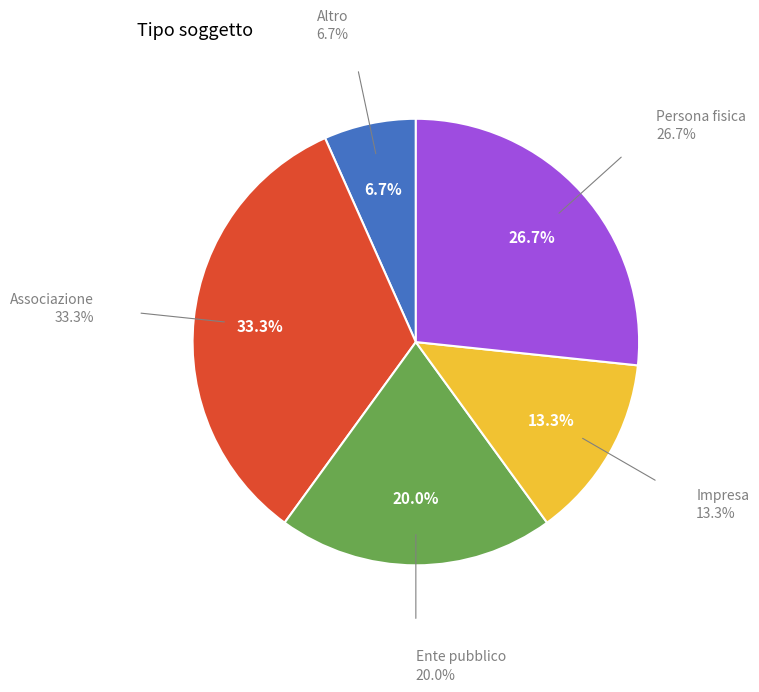

Is there a majority slice in this chart?

No